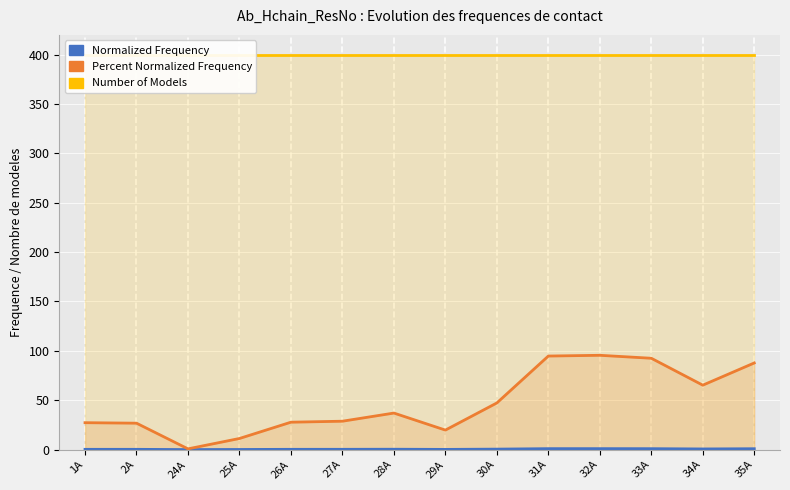

At which label does Normalized Frequency reach its peak?

32A